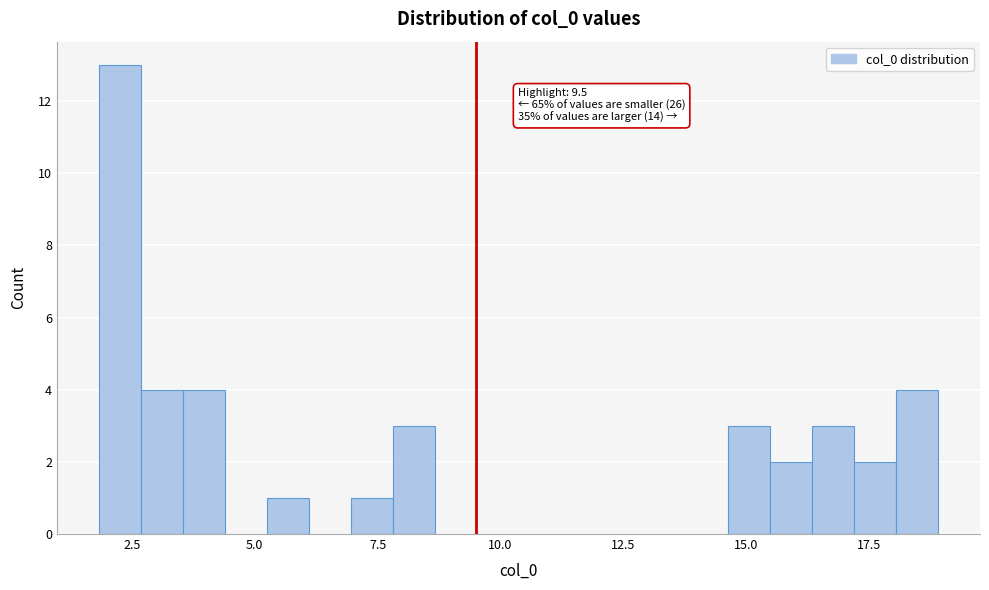

Read against the x-axis, roughly where is the centre of the tallest bar?

2.5